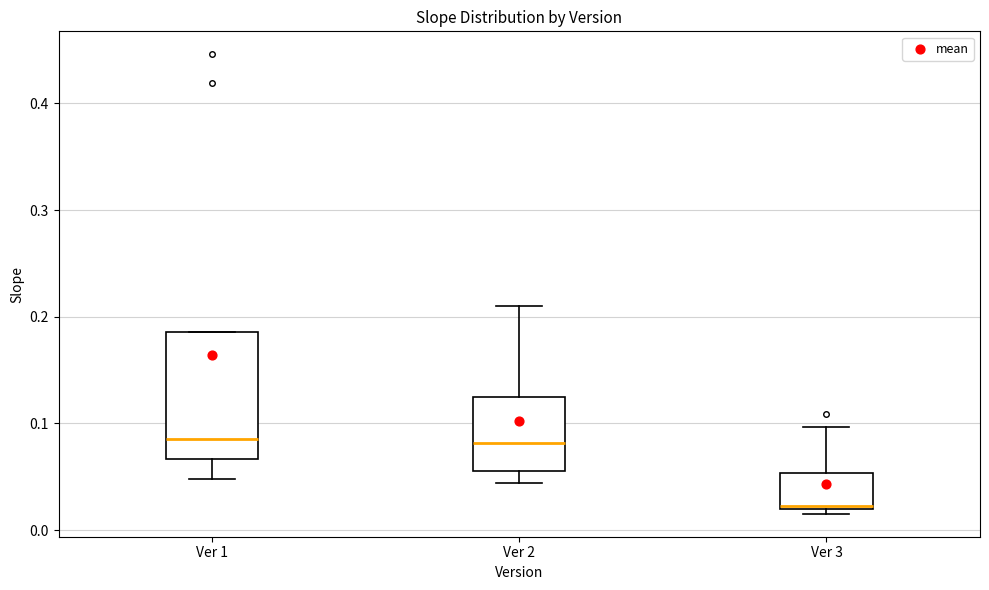

Which box is the tallest, from its lower edge to its upper edge?

Ver 1